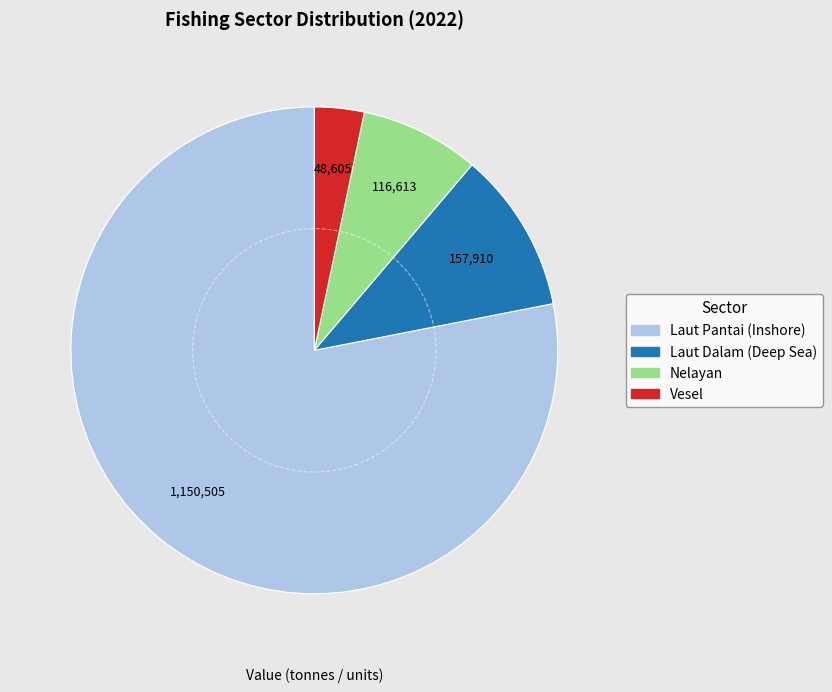

Rank the categories by value from highest to lowest.

Laut Pantai (Inshore), Laut Dalam (Deep Sea), Nelayan, Vesel